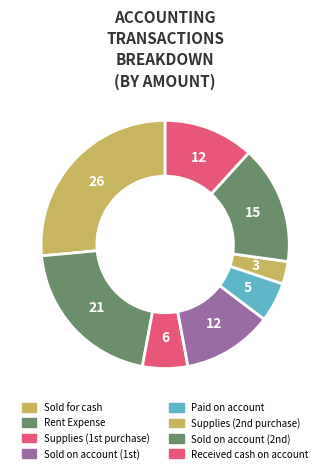

How many segments does this pie chart have?

8